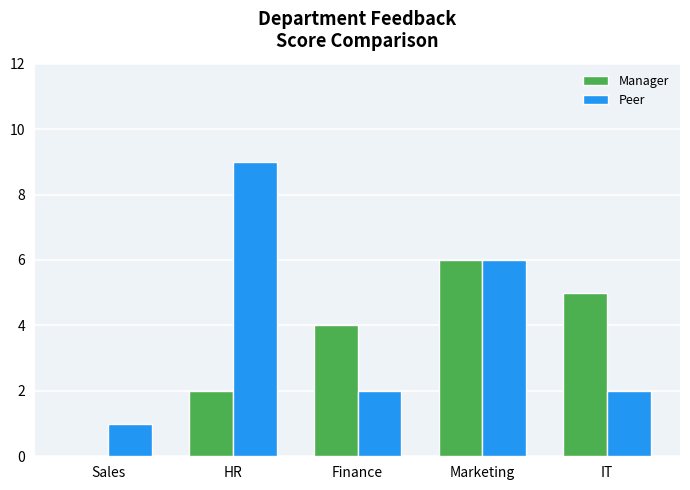

How many groups of bars are there?

5